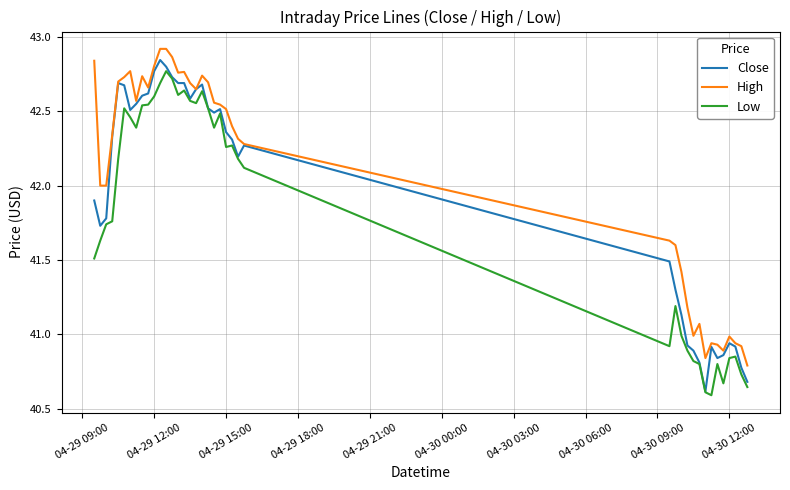

List the series in order of their overall mean, lowest first.

Low, Close, High